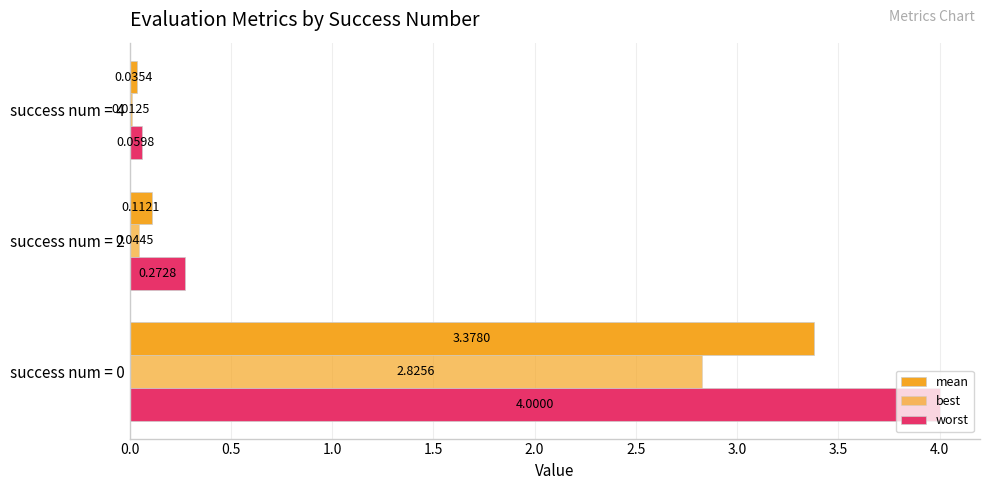

What position from the left is 1.0?

3